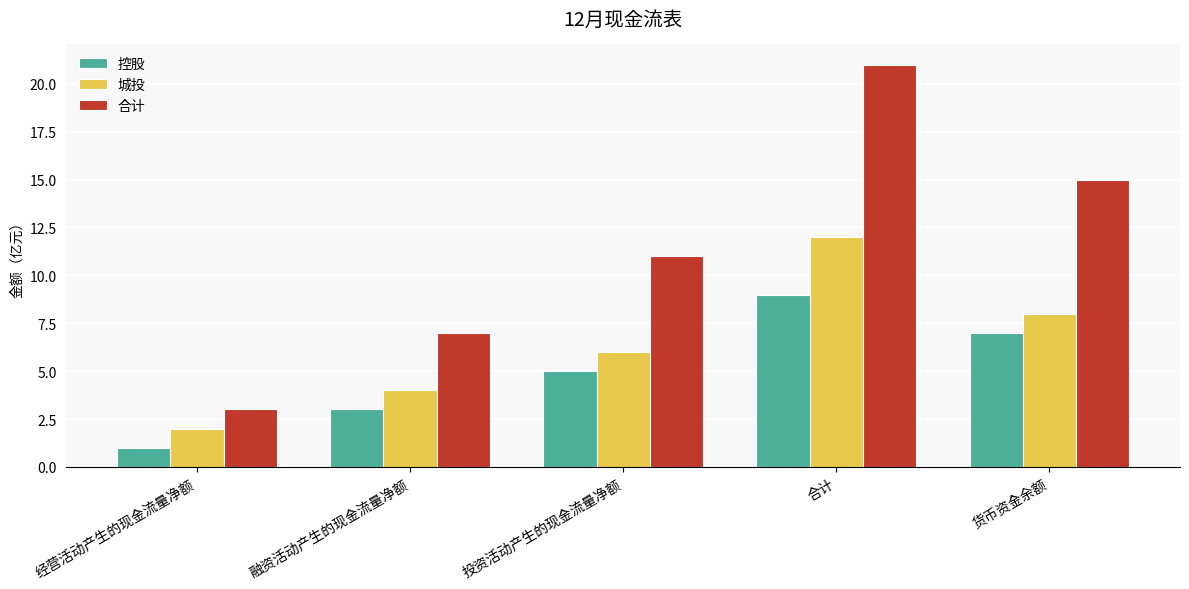

The 控股 series shows 5 at 货币资金余额. True or false?

False